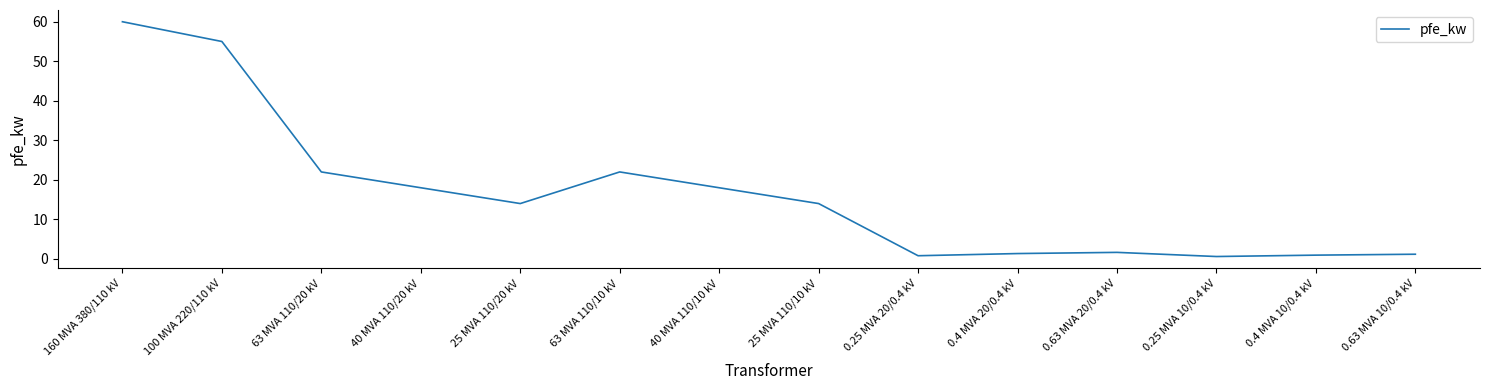

What is the ratio of the value at 63 MVA 110/20 kV to the value at 0.63 MVA 20/0.4 kV?

13.3